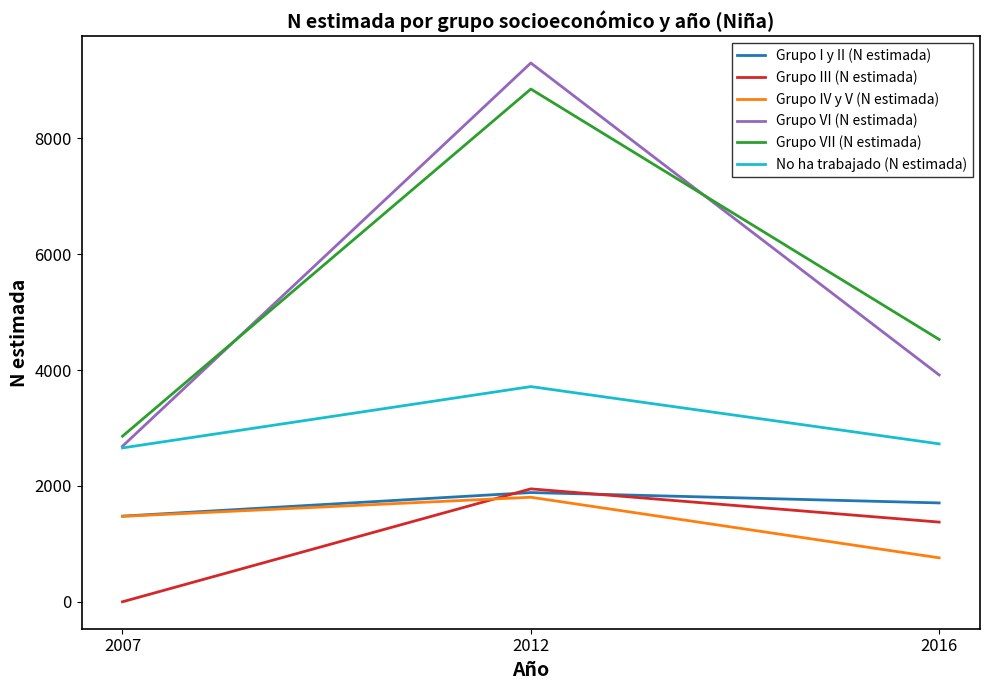

Reading left to right, extract all data points from this chart.

Grupo I y II (N estimada): 1479	1886	1707
Grupo III (N estimada): 0	1950	1376
Grupo IV y V (N estimada): 1475	1805	759
Grupo VI (N estimada): 2686	9304	3917
Grupo VII (N estimada): 2859	8854	4530
No ha trabajado (N estimada): 2657	3716	2727